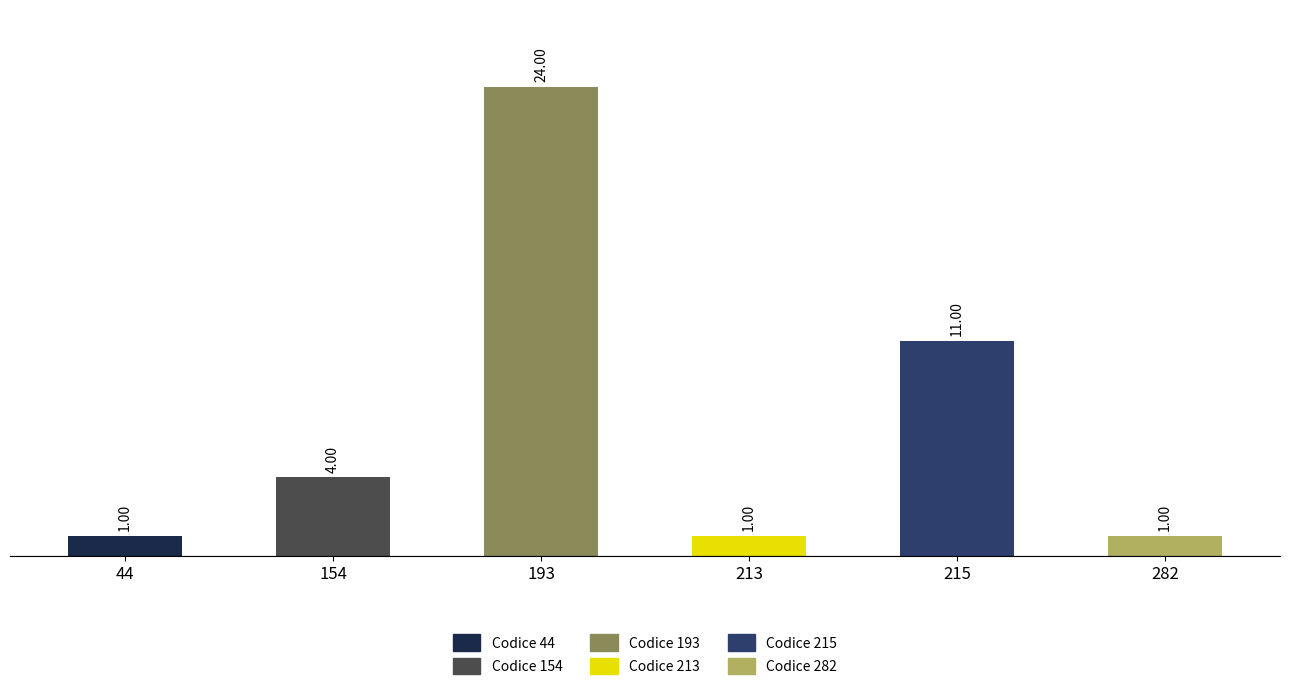

Are the bars horizontal?

No